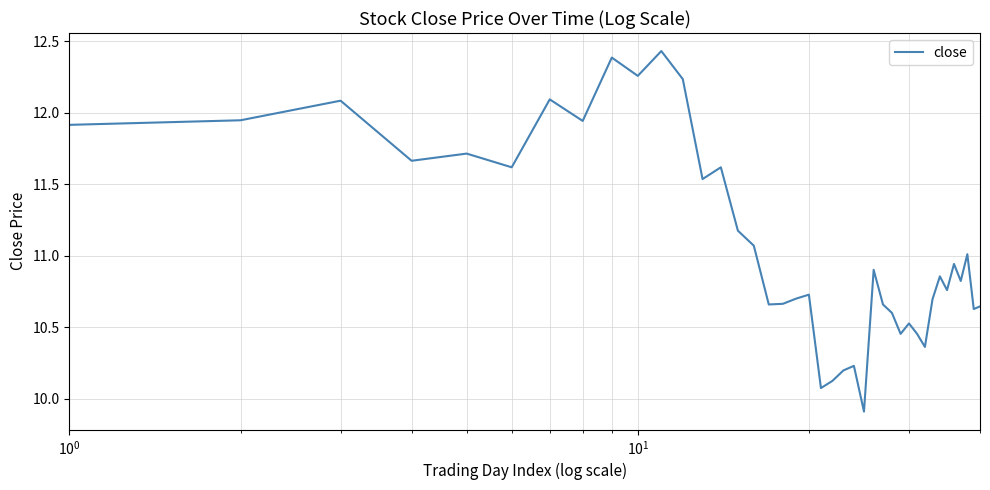

What is the minimum value shown in the chart?

9.9